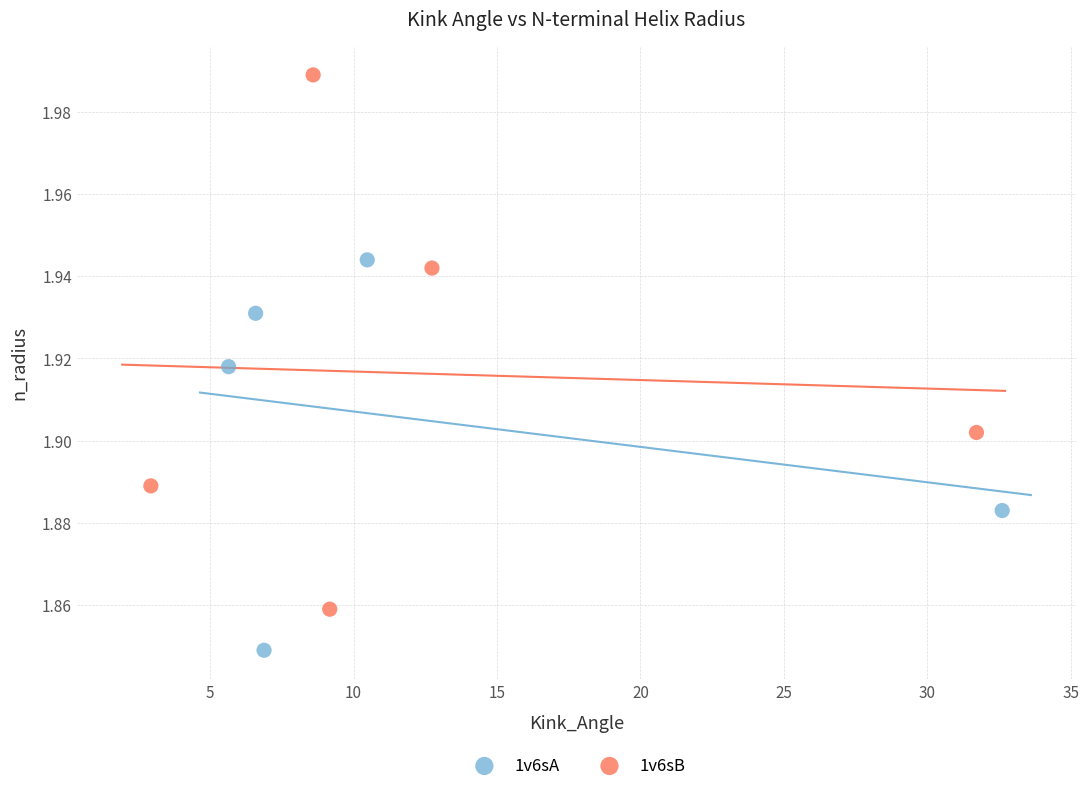

What are all the series names shown in the legend?

1v6sA, 1v6sB